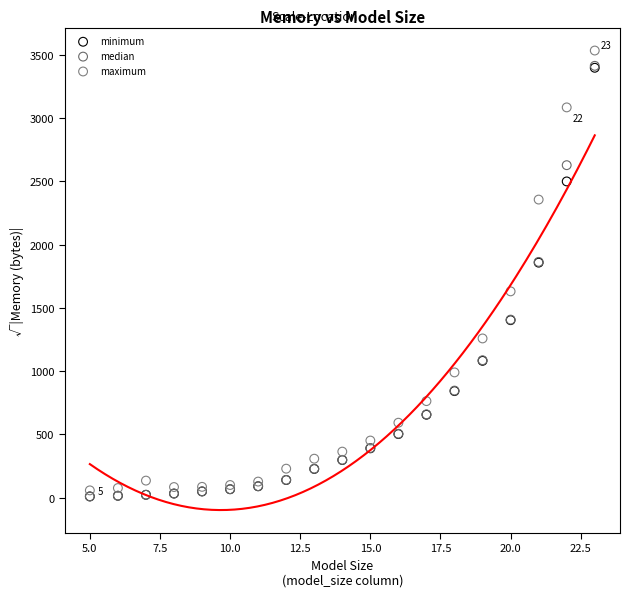

Which series contains the highest Y value?

maximum